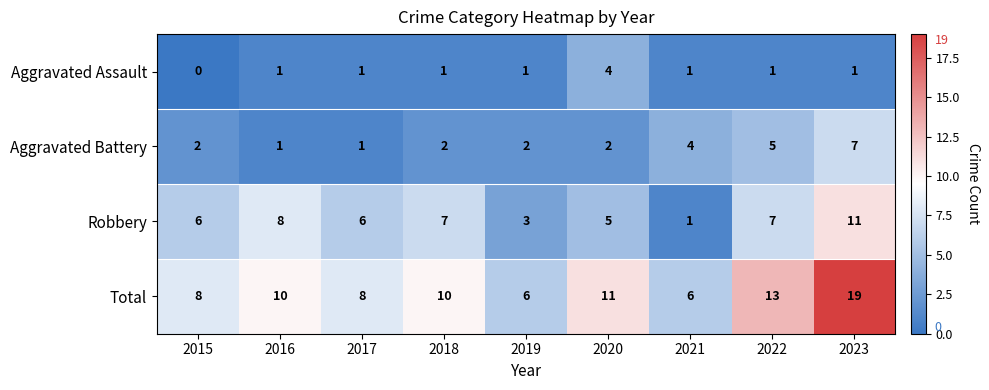

What is the approximate value of Total at 2020?

11